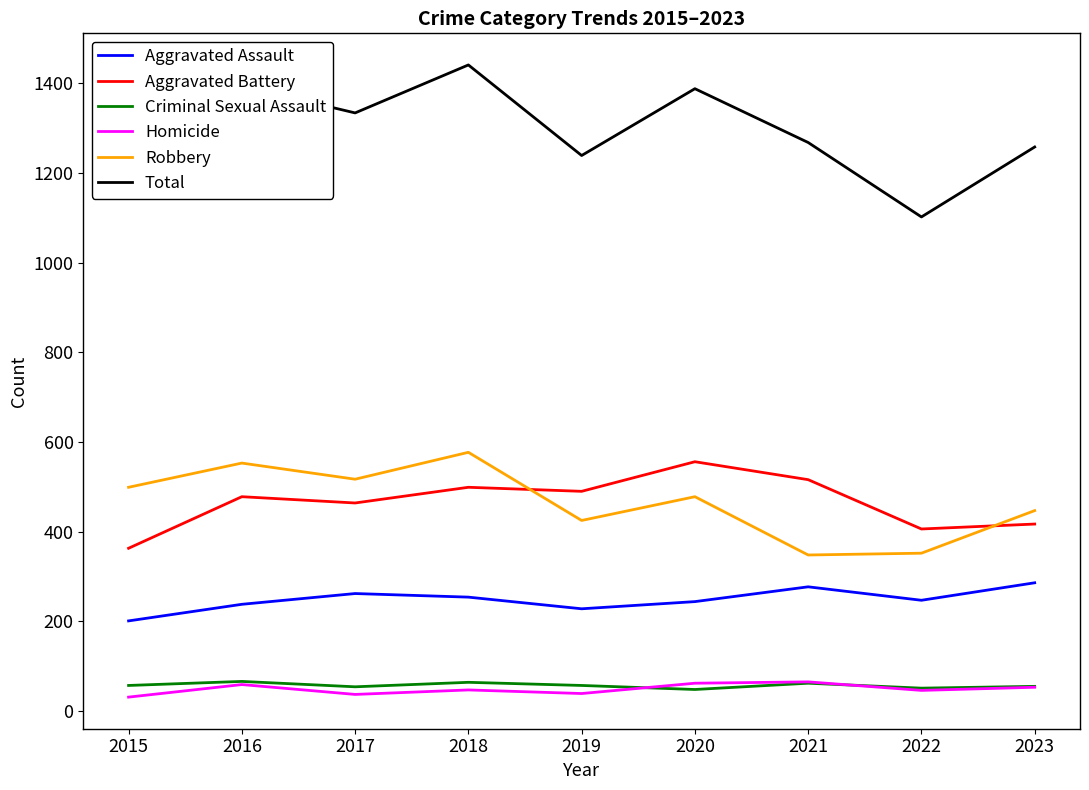

What is the highest value of the Homicide series?

65